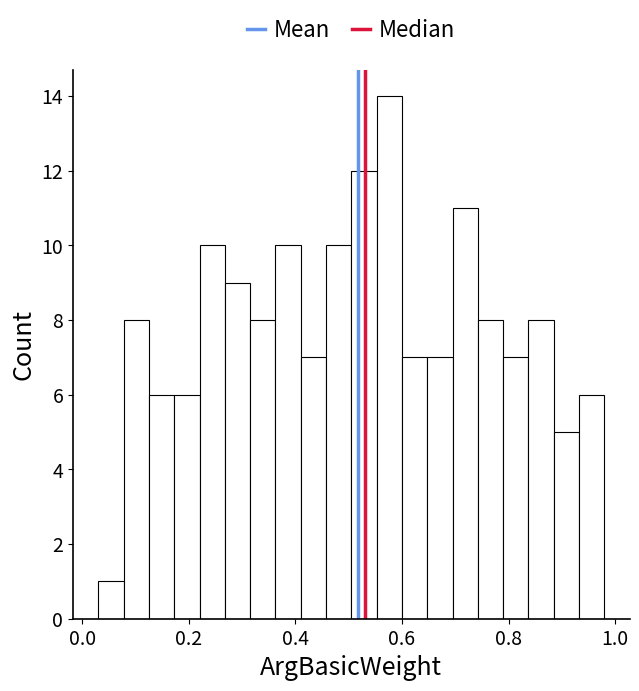

Read against the x-axis, roughly where is the centre of the tallest bar?

0.58